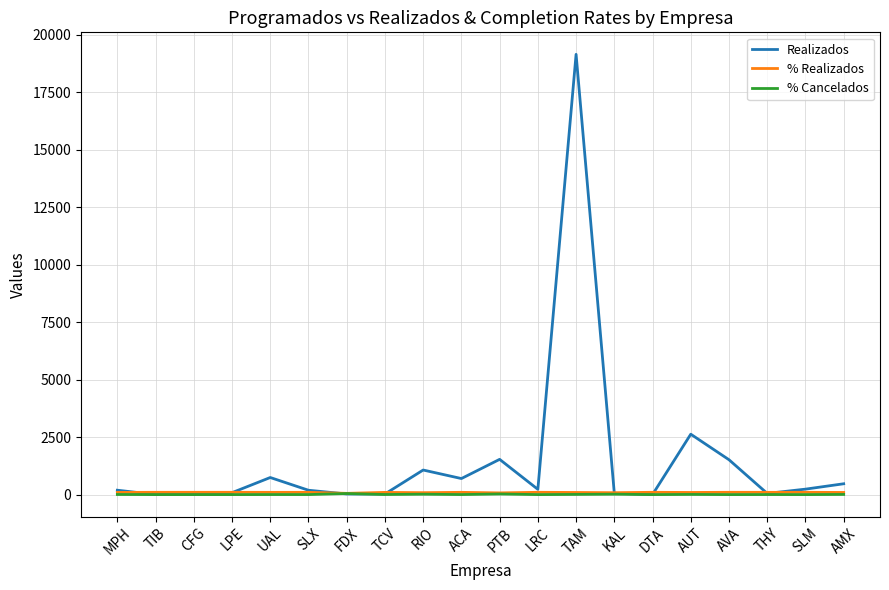

Which series ends up on top after the final intersection of % Realizados and Realizados?

Realizados